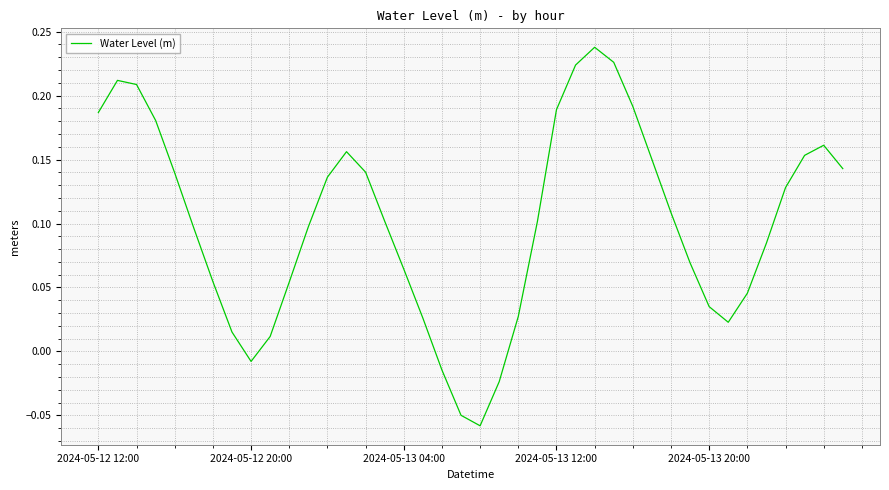

What is the difference between the maximum and minimum values?

0.3